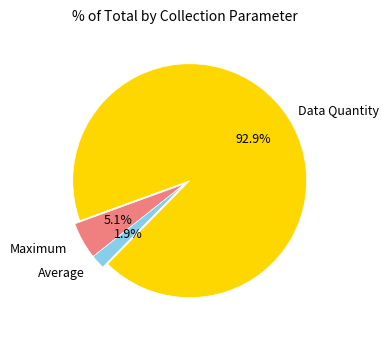

What is the largest slice in the pie chart?

Data Quantity